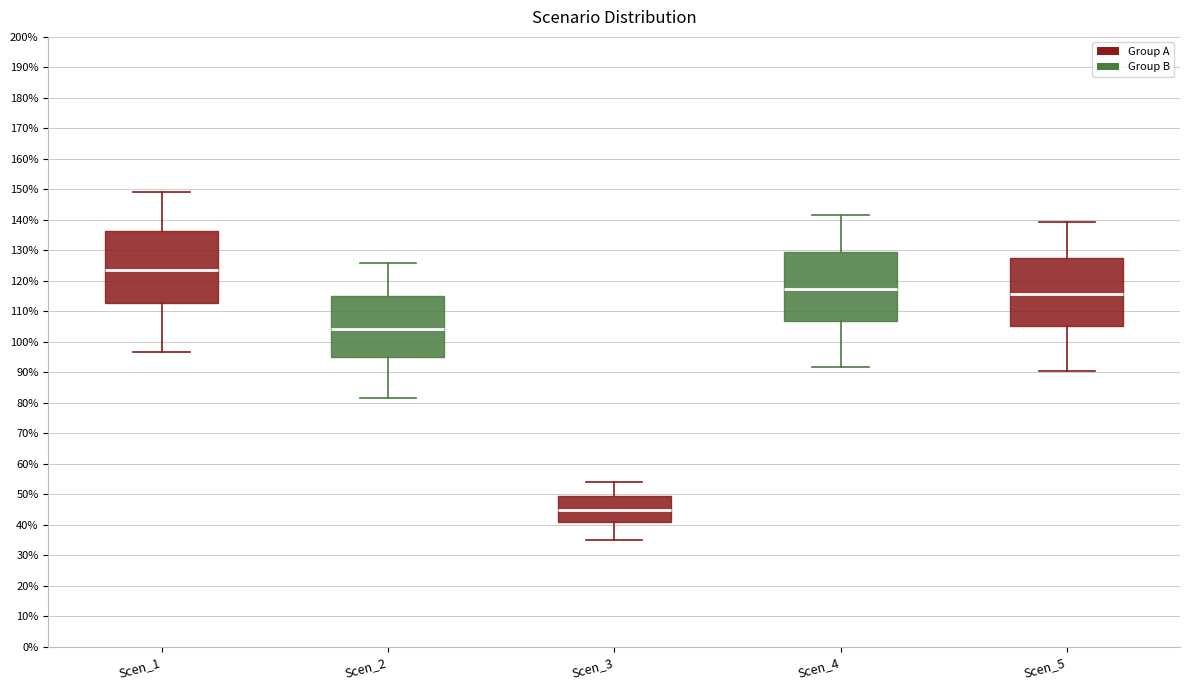

Where does the upper whisker of the box for Scen_2 end on the y-axis? The values are not printed on the chart, so give them approximately, as read against the axis.

126